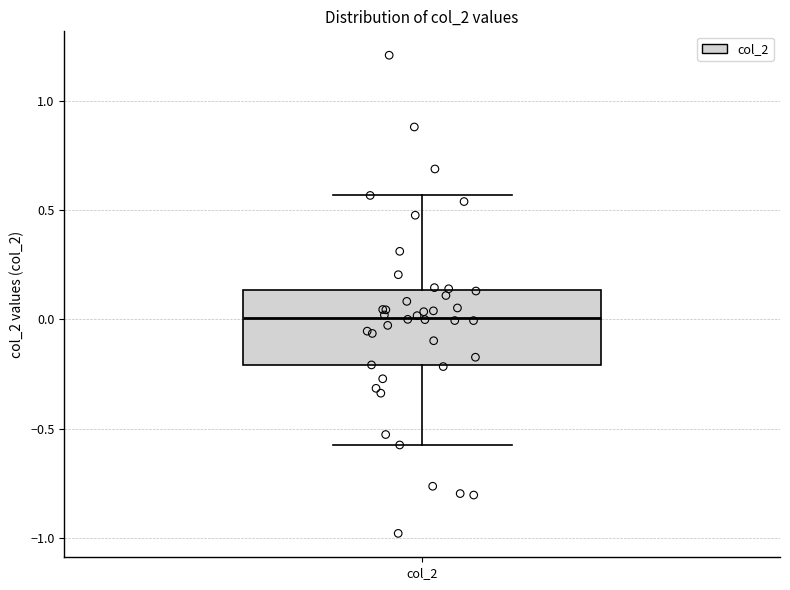

Where is the lower edge of the box for col_2 on the y-axis? The values are not printed on the chart, so give them approximately, as read against the axis.

-0.20